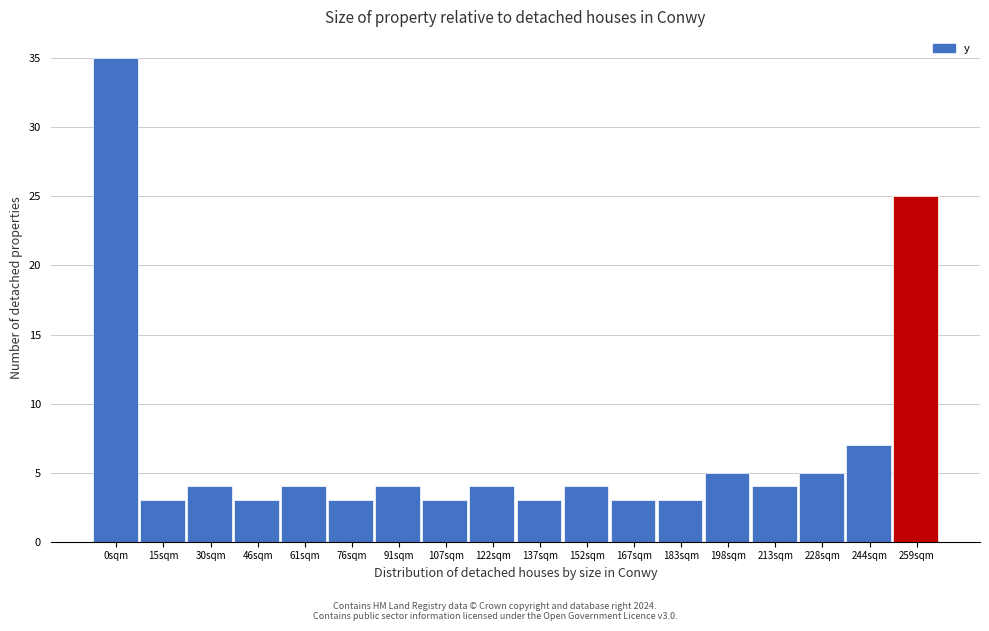

Reading right to left, extract all data points from this chart.

25	7	5	4	5	3	3	4	3	4	3	4	3	4	3	4	3	35